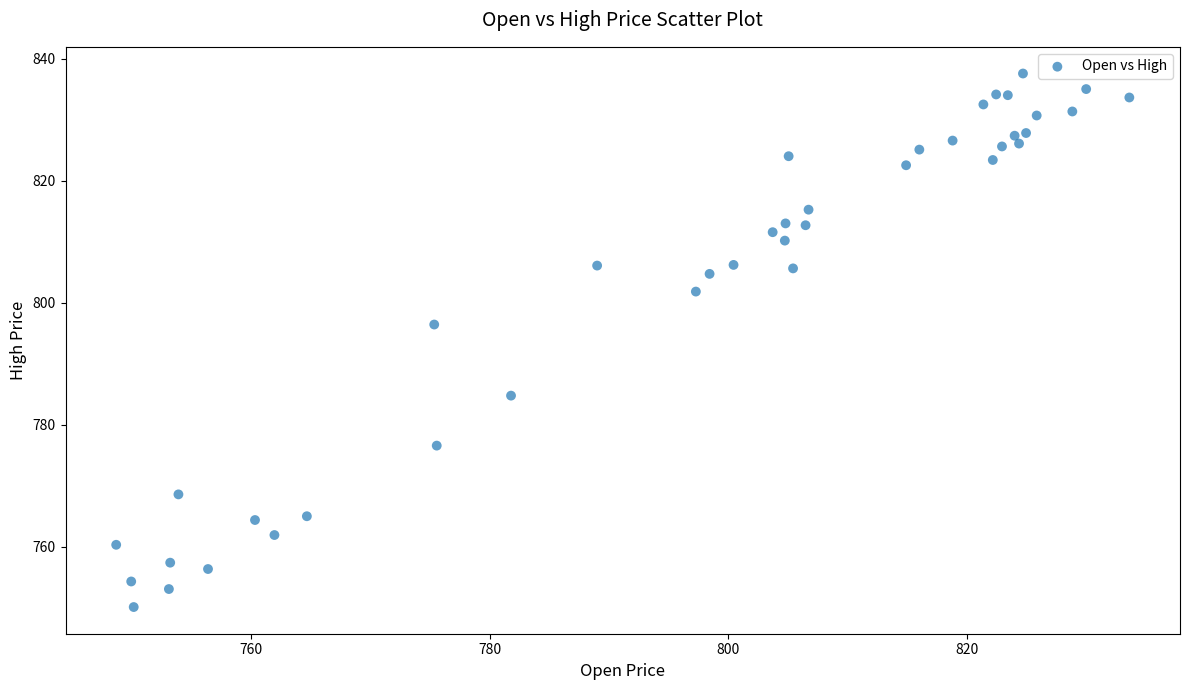

What Y value in the scatter plot is closest to 793?

796.4